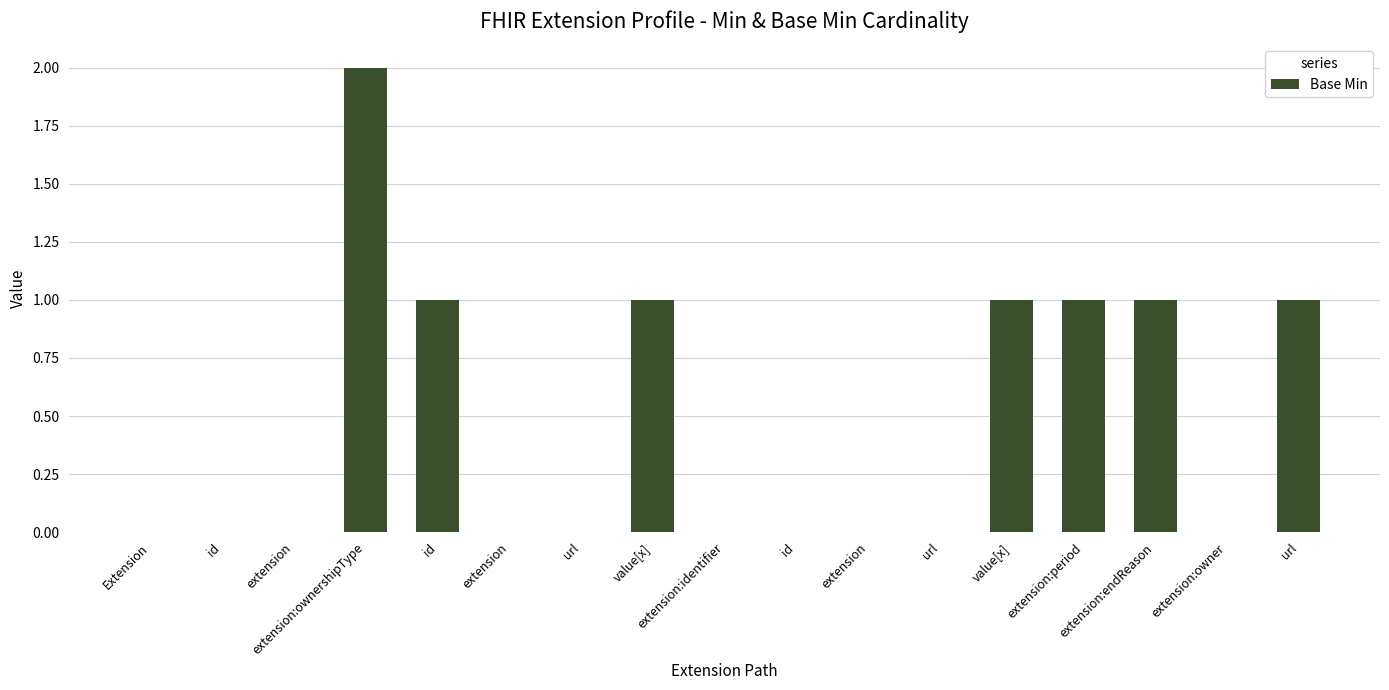

How many series are shown in this chart?

1